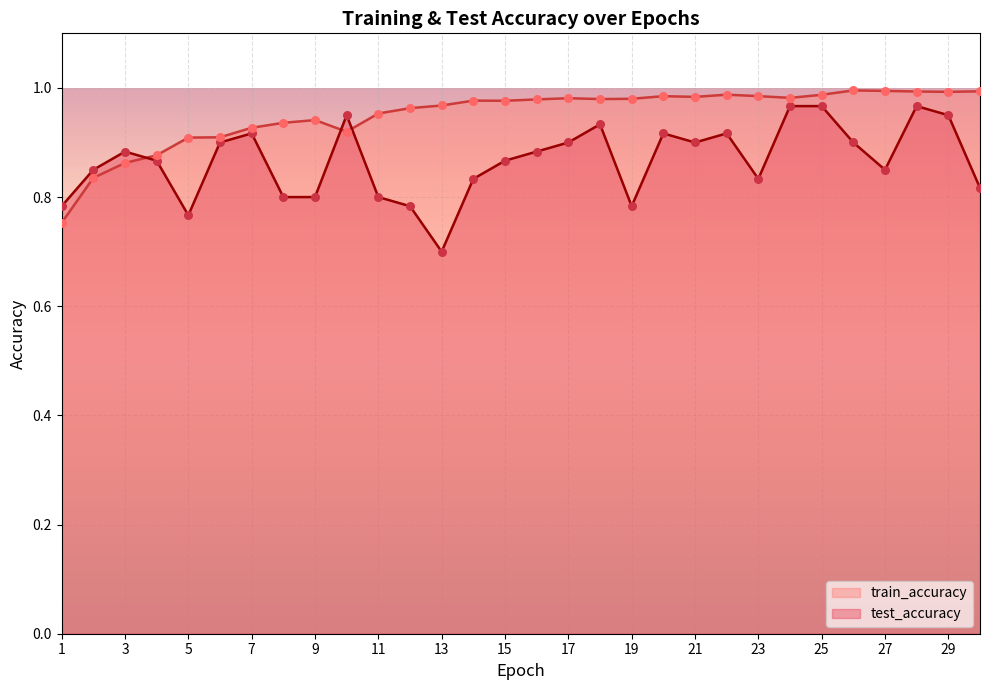

At which category is the sum across all series the highest?

28